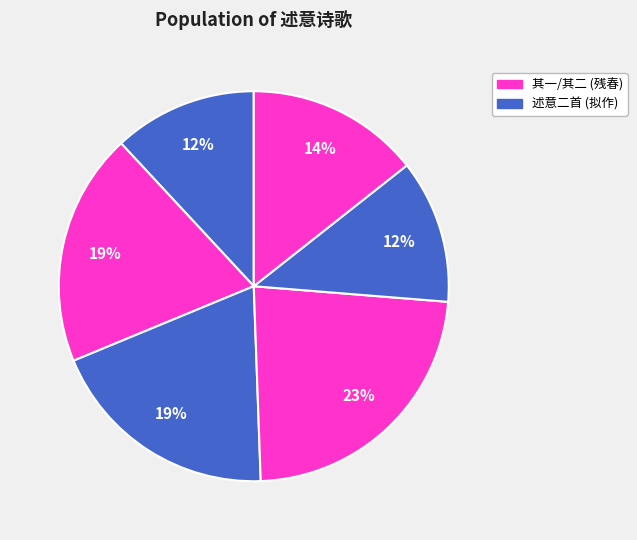

Count the number of slices in the pie.

6